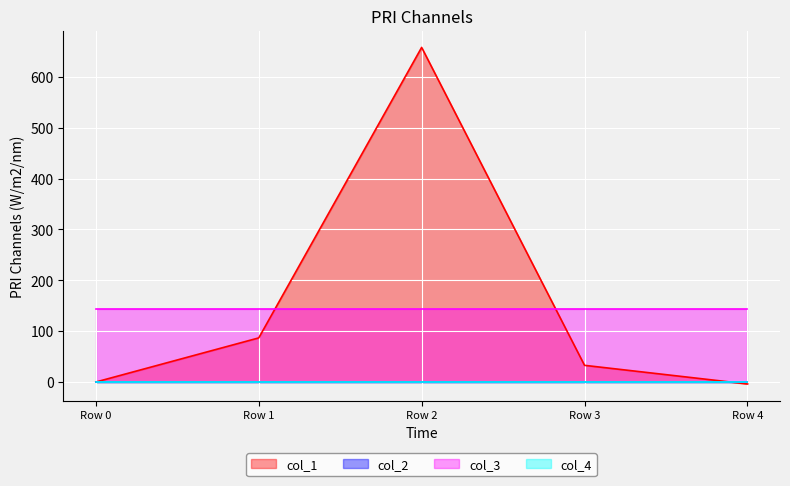

The col_2 series shows 0.0 at Row 4. True or false?

True